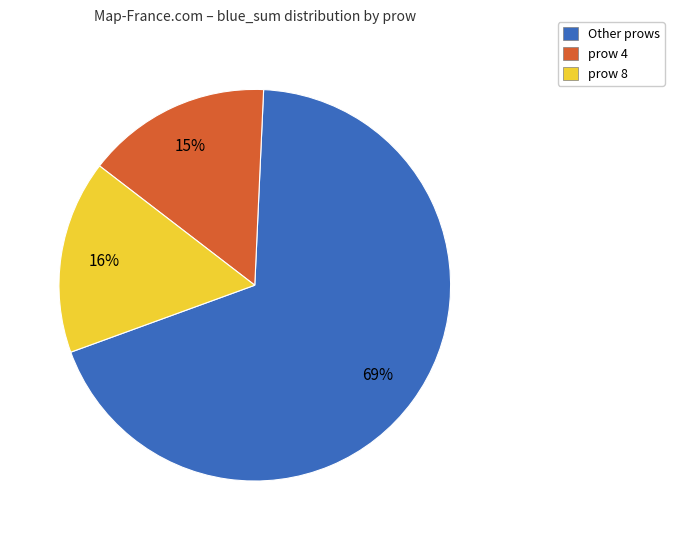

Does prow 4 represent more than half of the total?

No